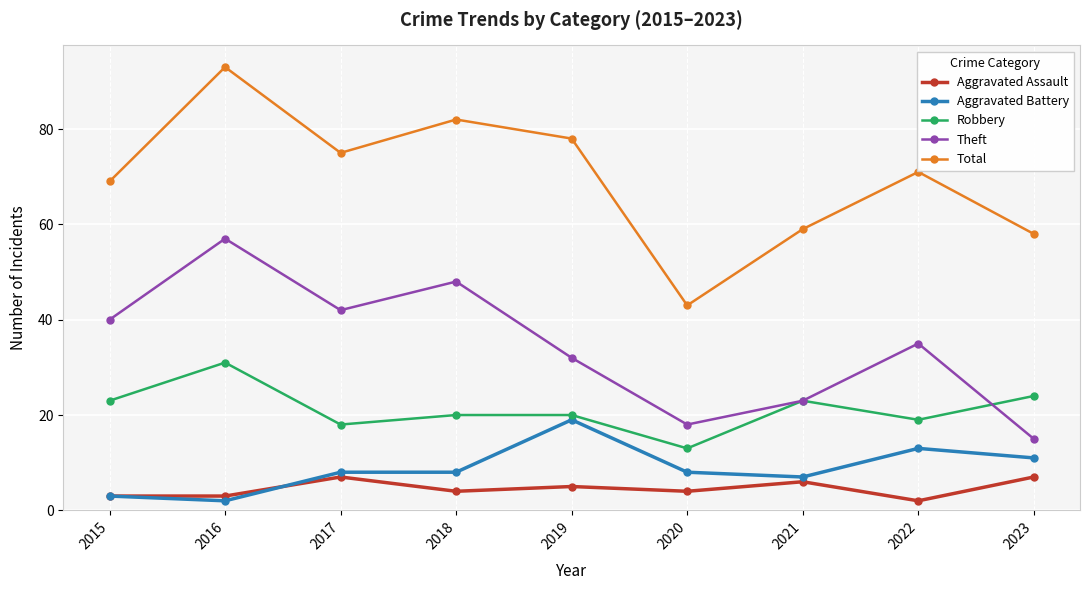

Which category has the highest value in the Robbery series?

2016